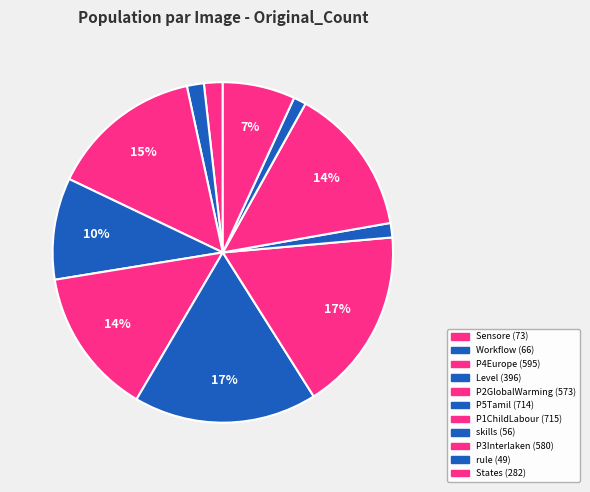

How many slices are in this pie chart?

11